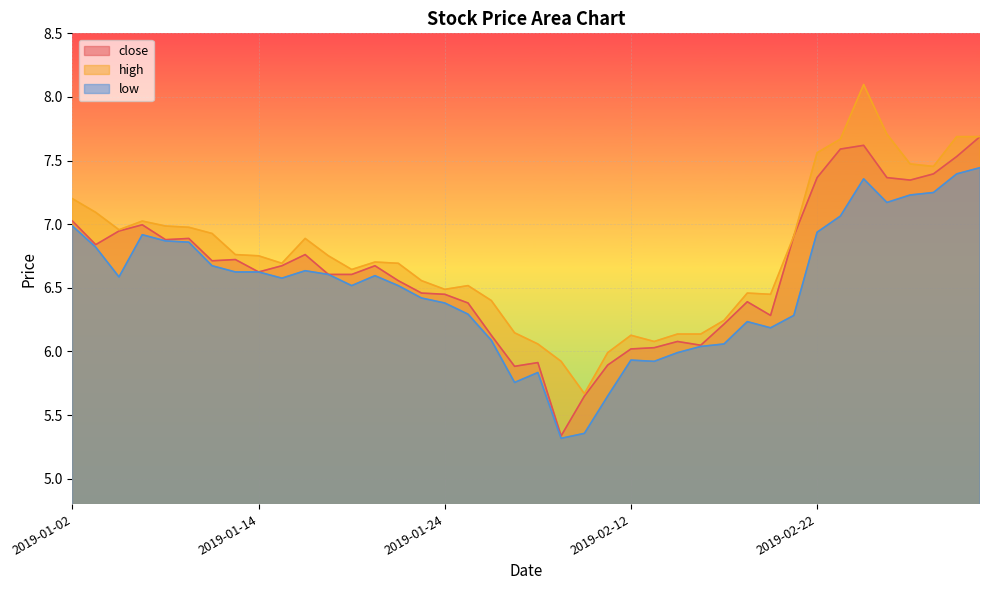

What position from the left is 2019-01-07?

4